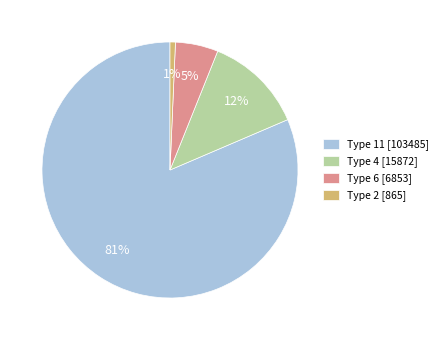

To the nearest percent, what is the difference between the Type 4 [15872] and Type 6 [6853] slice percentages?

7%